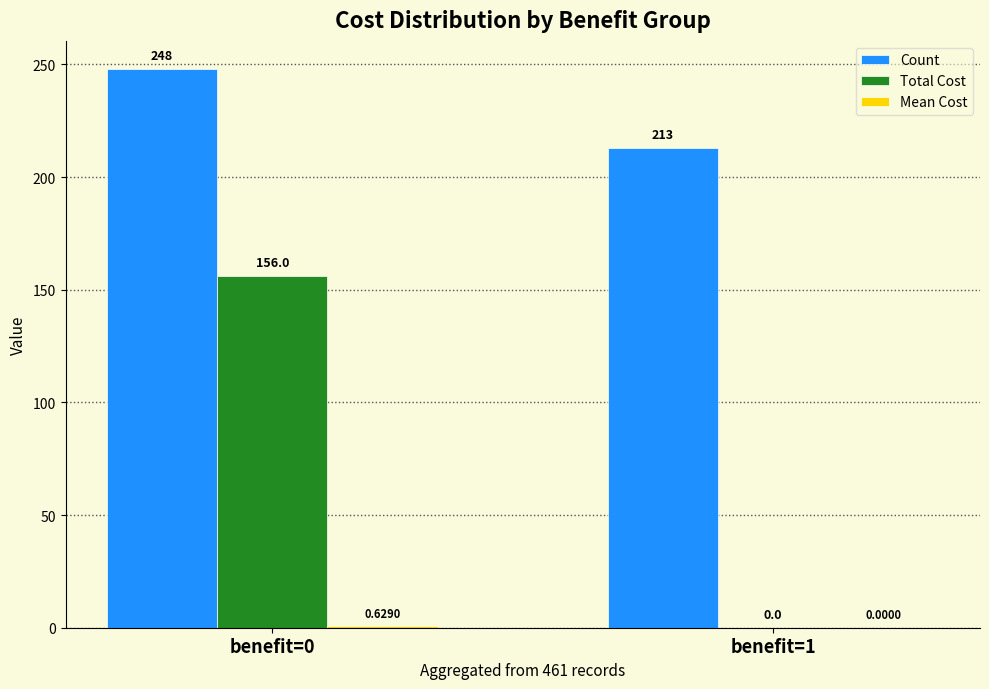

How many groups of bars are there?

2